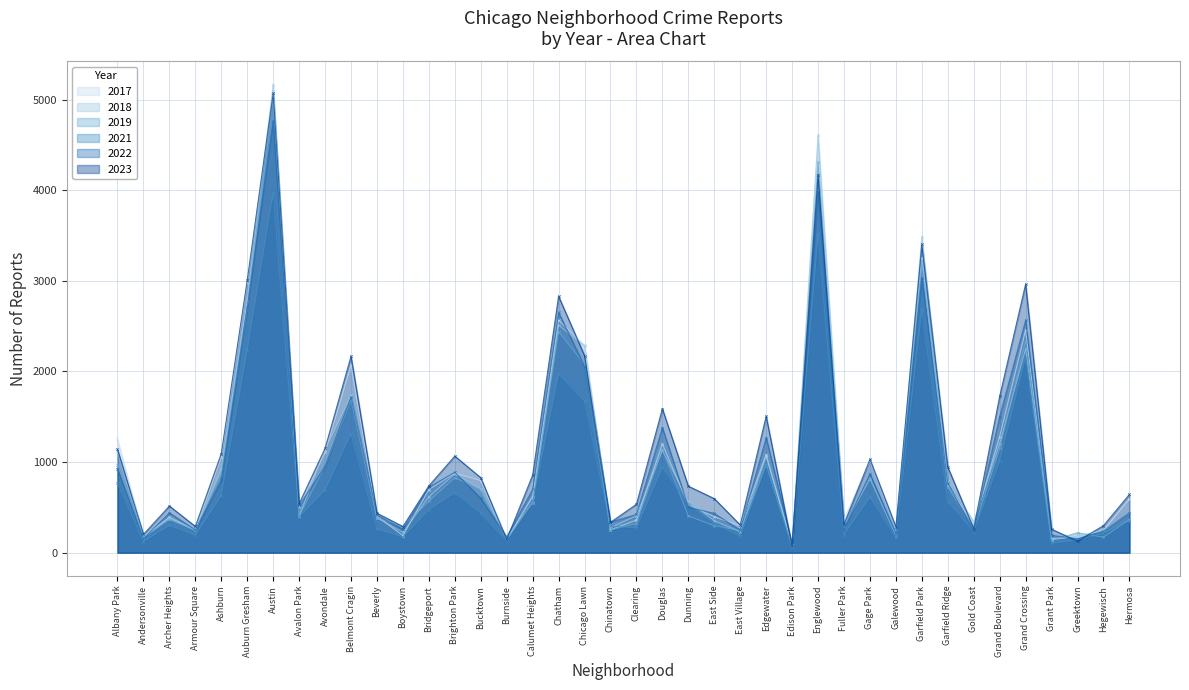

Is the value of 2021 at Austin greater than the value of 2017 at Gold Coast?

Yes